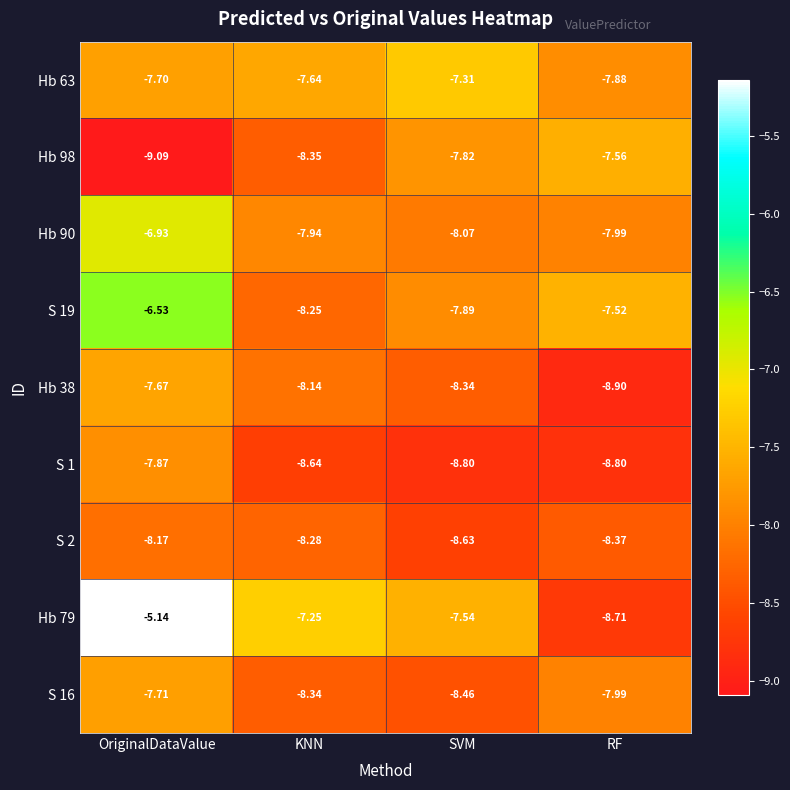

Where is Hb 79 nearest to the value -6?

OriginalDataValue